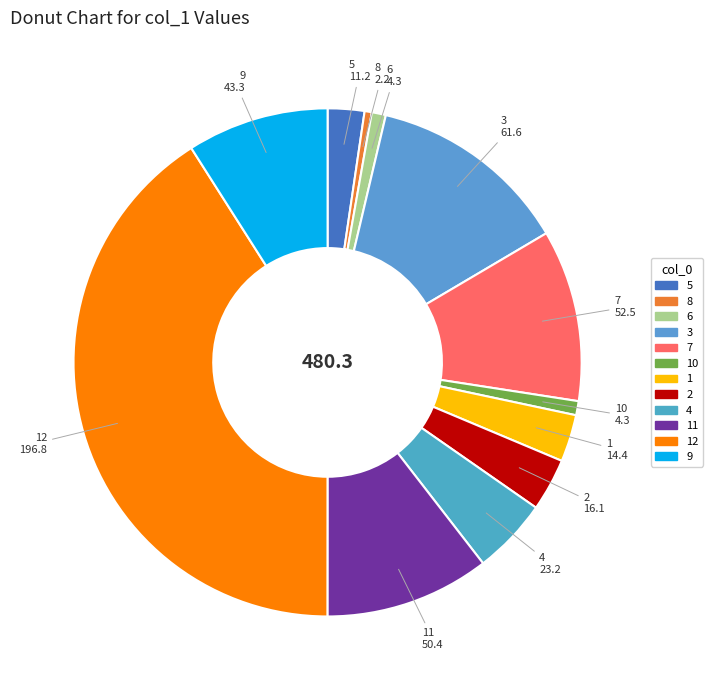

How many slices are in this pie chart?

12